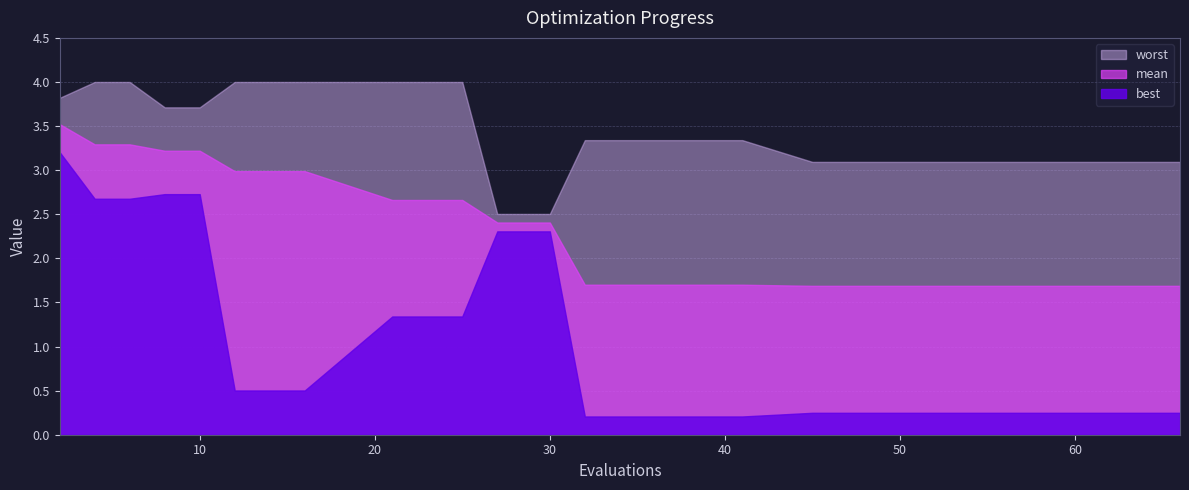

The best series shows 0.8 at 14. True or false?

False